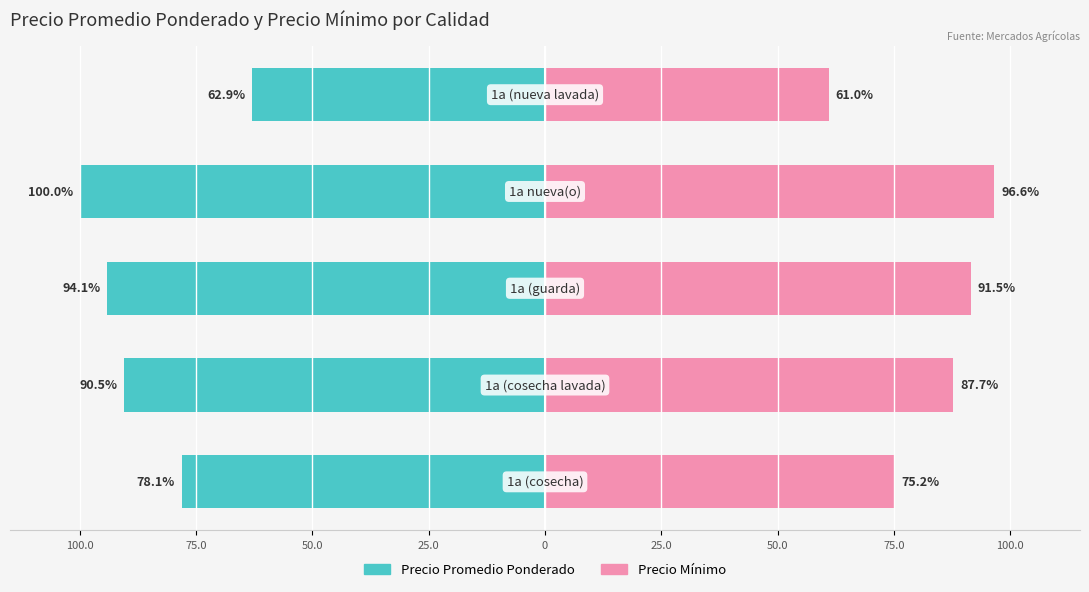

How many bars are there in total?

10